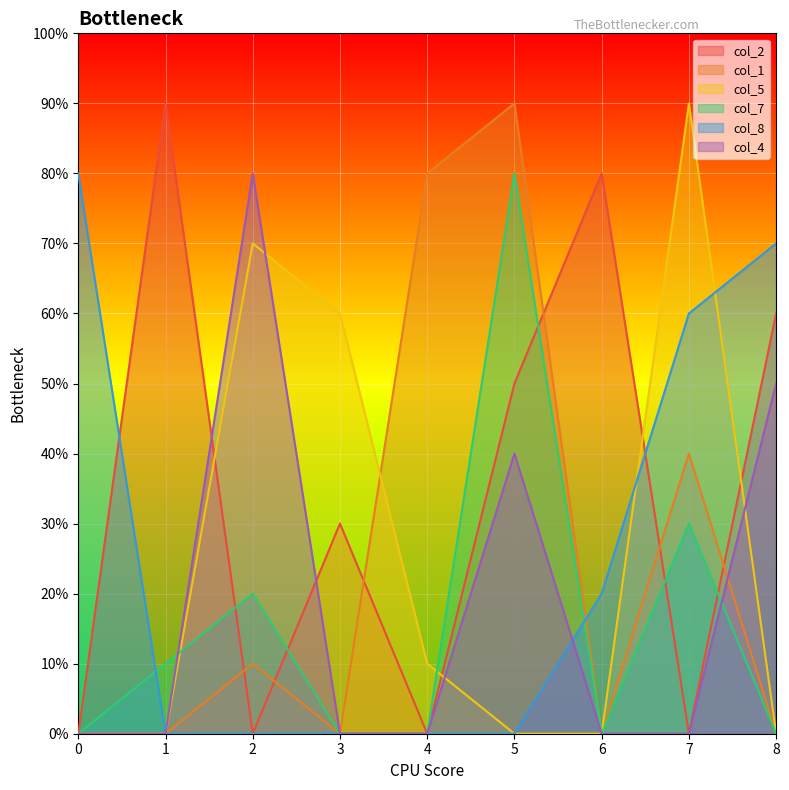

What are all the series names shown in the legend?

col_2, col_1, col_5, col_7, col_8, col_4